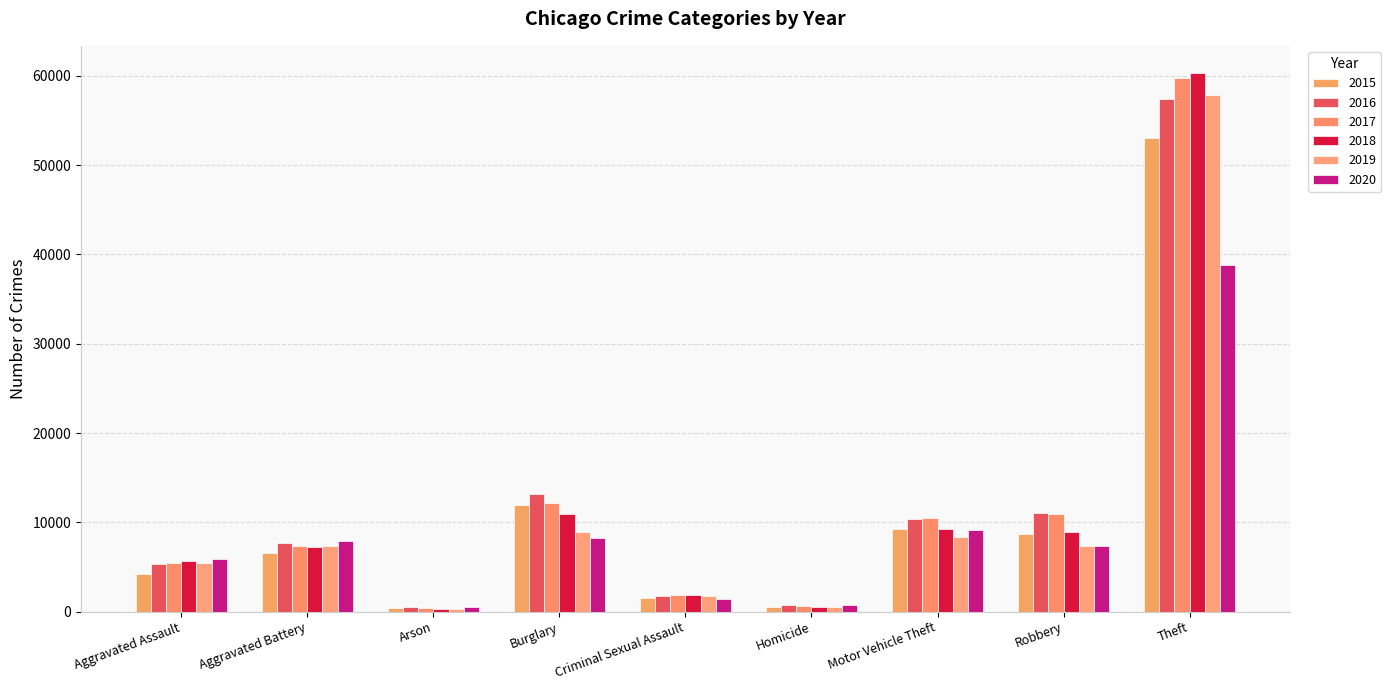

Reading left to right, extract all data points from this chart.

2015: 4163	6539	420	11980	1569	468	9289	8735	52982
2016: 5360	7656	490	13144	1734	738	10329	11031	57443
2017: 5447	7384	426	12156	1837	638	10447	10957	59786
2018: 5617	7256	345	10916	1846	560	9216	8950	60328
2019: 5458	7324	339	8918	1767	471	8310	7358	57787
2020: 5860	7862	554	8267	1367	736	9171	7361	38850